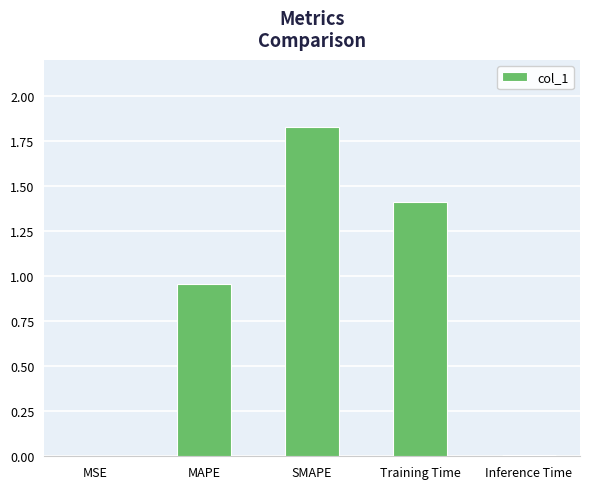

What is the sum of all values?

4.2